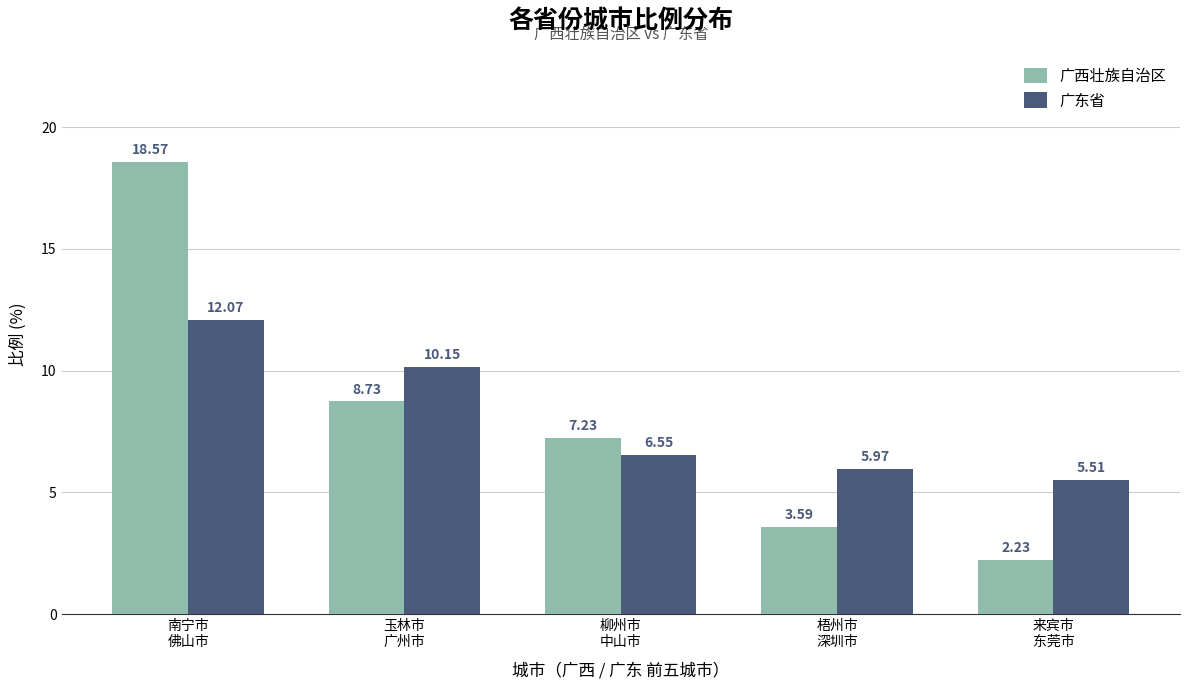

What are all the series names shown in the legend?

广西壮族自治区, 广东省